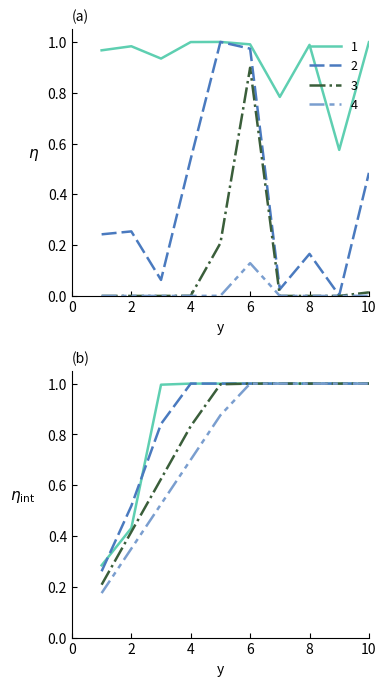

Rank the categories by 3 value from lowest to highest.

1, 2, 3, 7, 8, 9, 4, 10, 5, 6